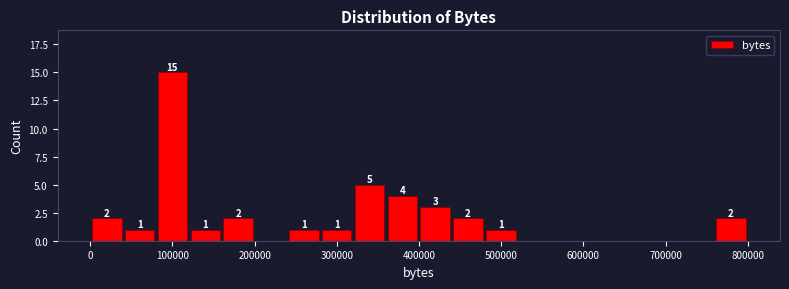

Read against the x-axis, roughly where is the centre of the tallest bar?

100000